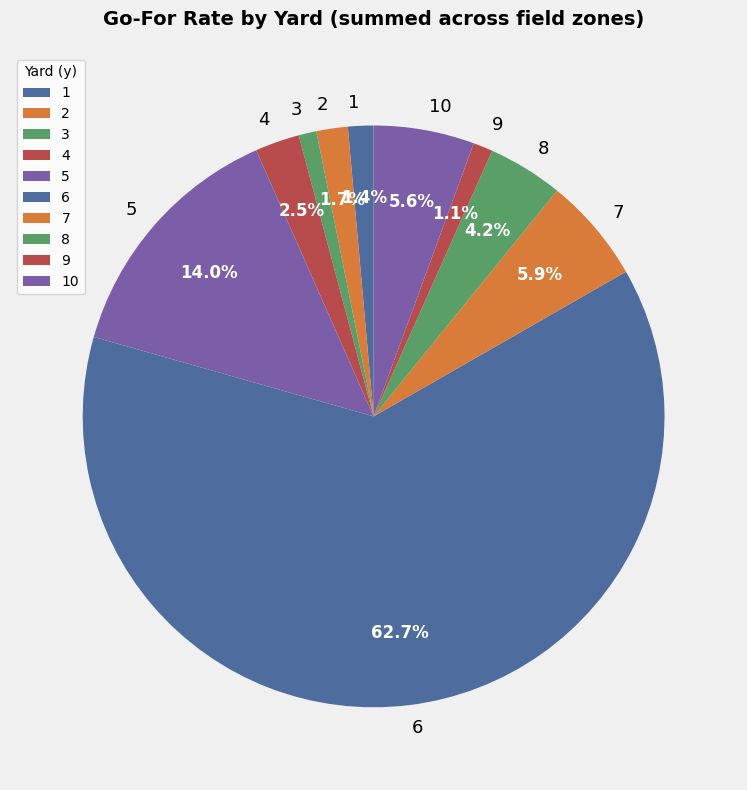

Which slice is the largest?

6